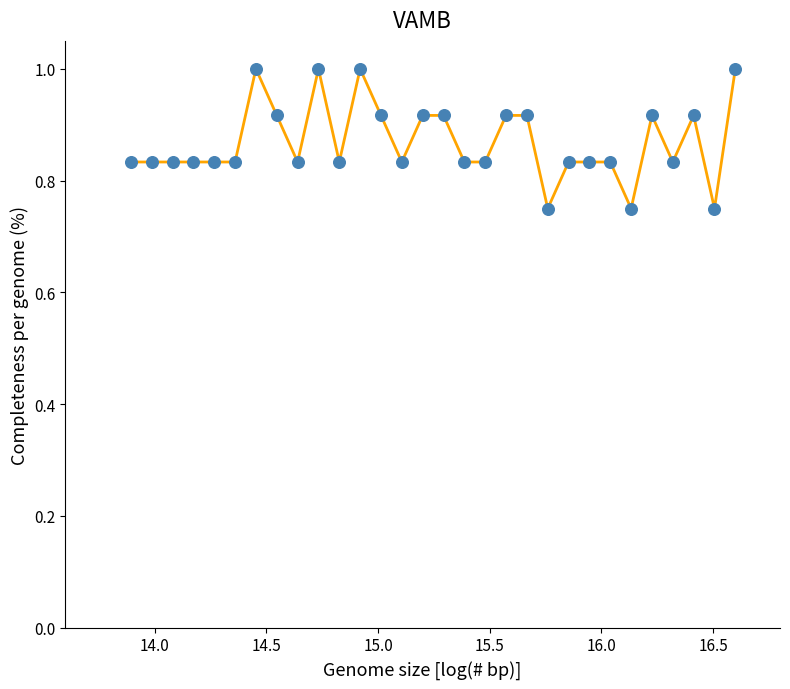

What is the range of X values (max minus min)?

2.7